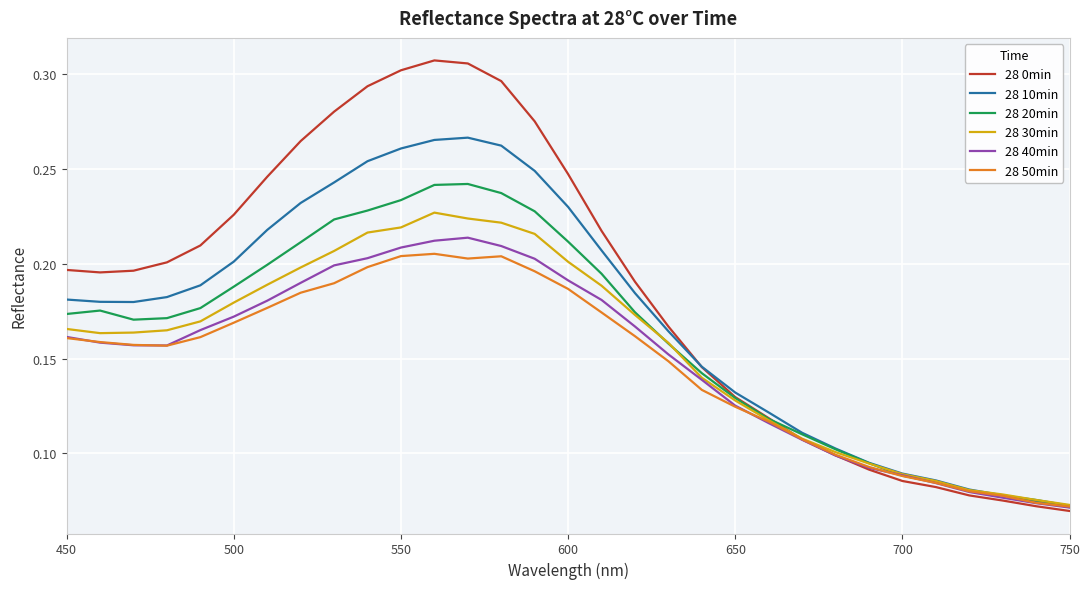

How many lines are shown in the chart?

6